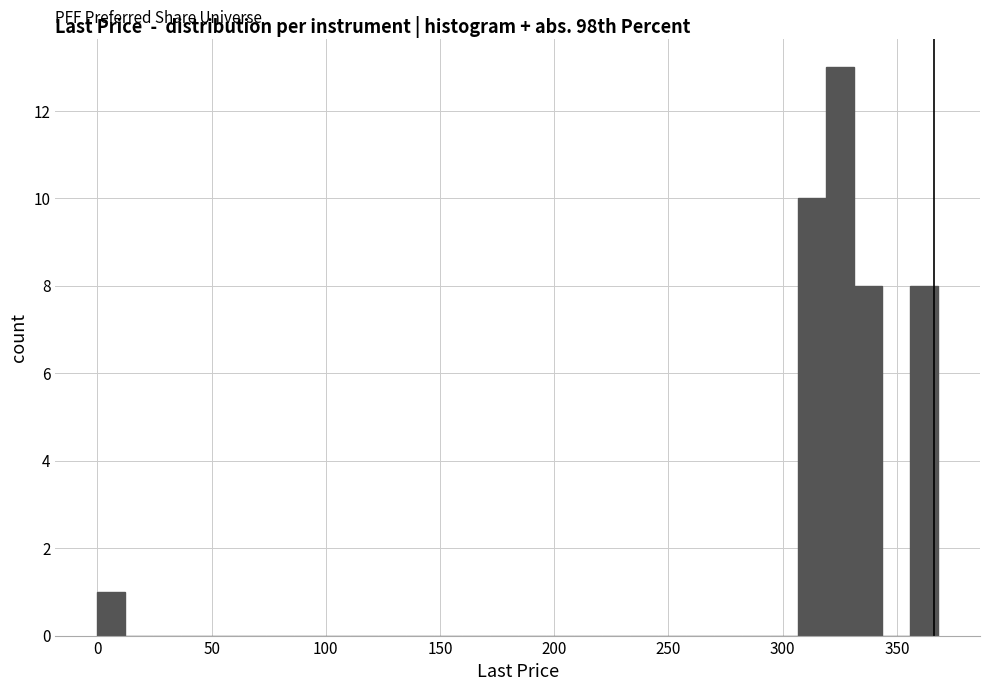

Around what value on the x-axis is the tallest bar? Give the approximate position of its centre, as read against the axis.

325